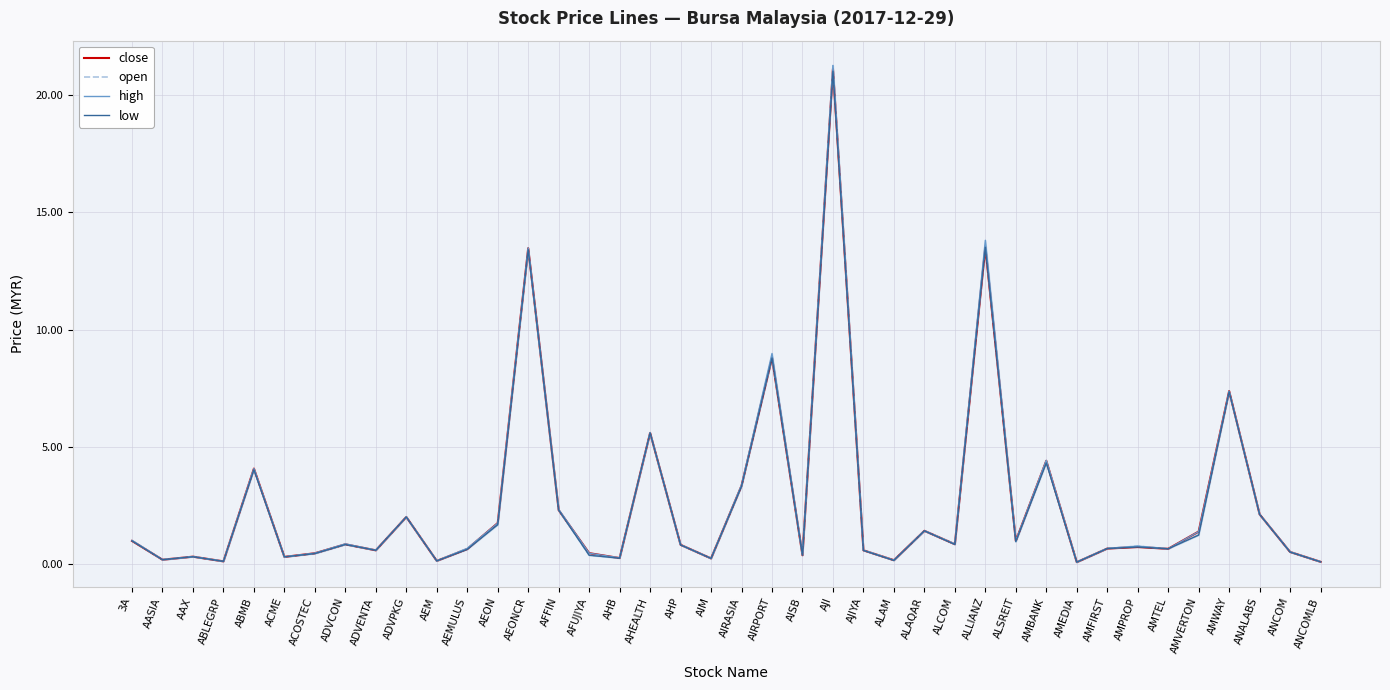

How many categories are shown in the chart?

40